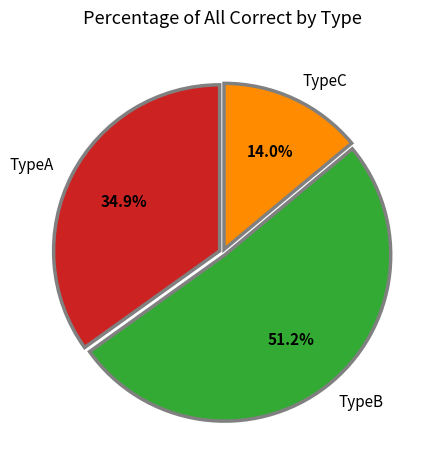

To the nearest percent, what is the combined percentage of TypeC and TypeA?

49%